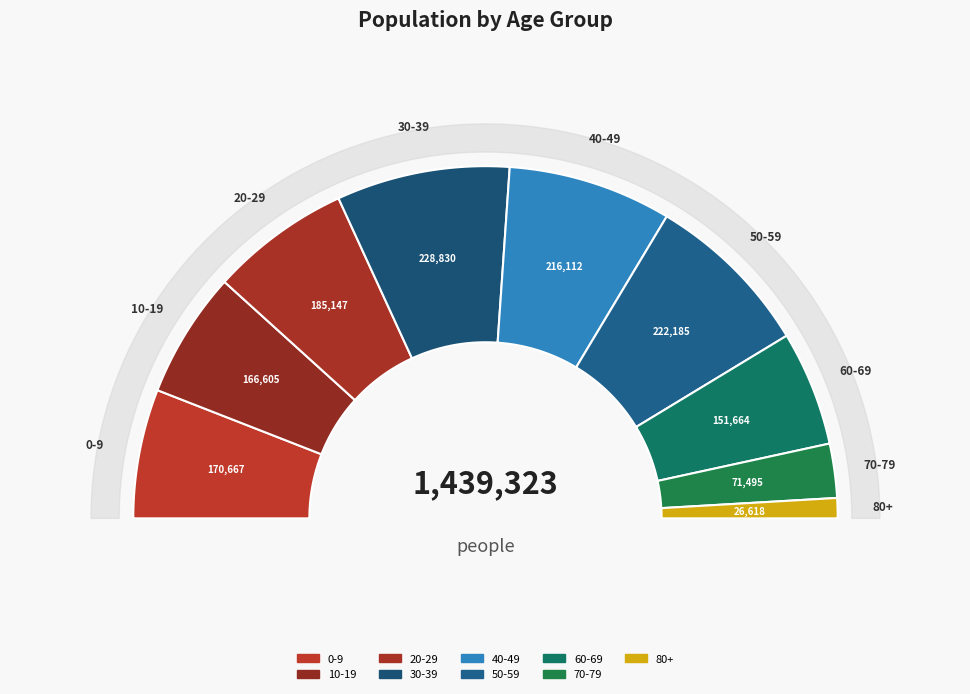

To the nearest percent, what percentage of the pie is 80+?

2%